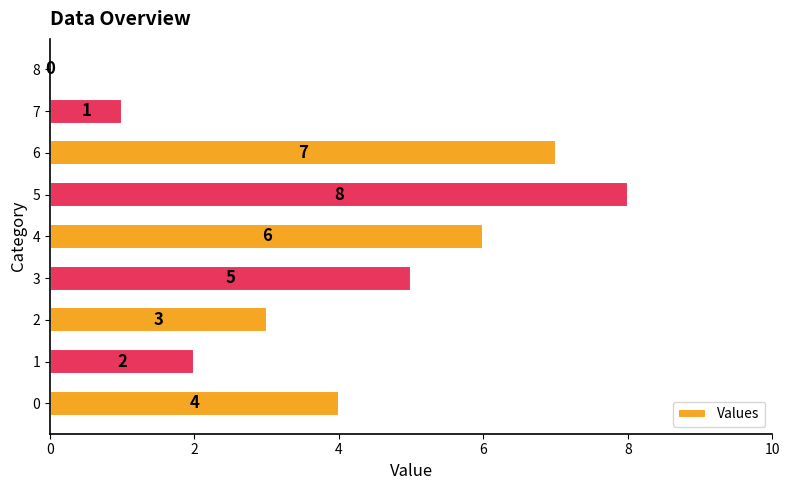

How many distinct data groups are displayed?

1